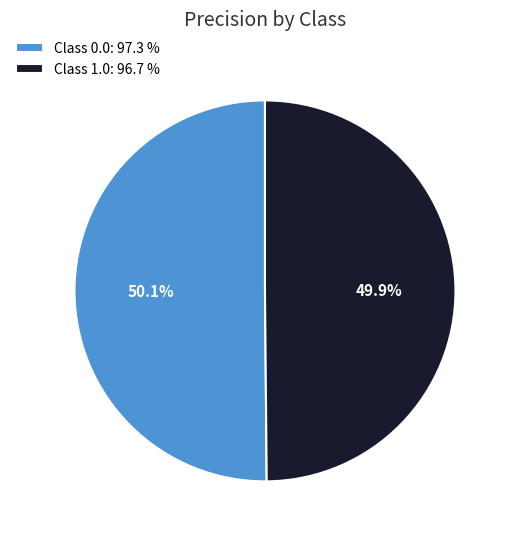

How much of the chart is everything except Class 1.0: 96.7 %?

50.1%